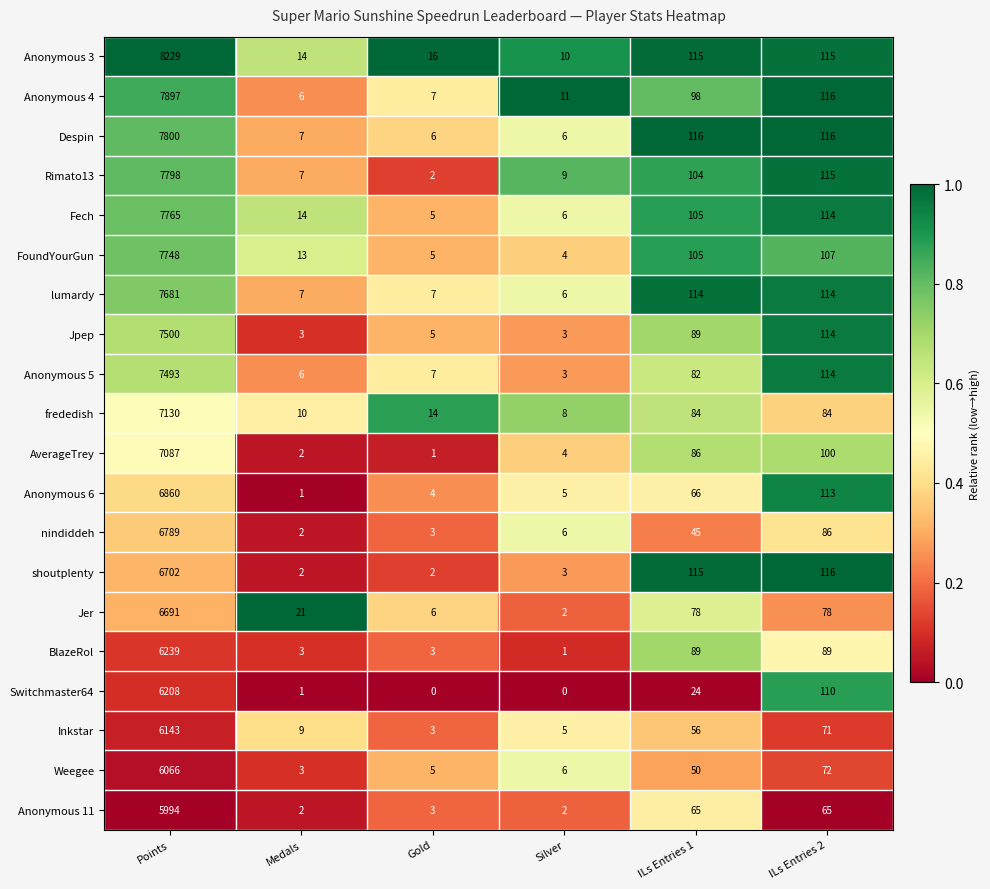

What is the total value across all series at Gold?

104